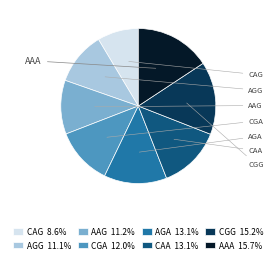

Which category has the biggest portion of the pie?

AAA